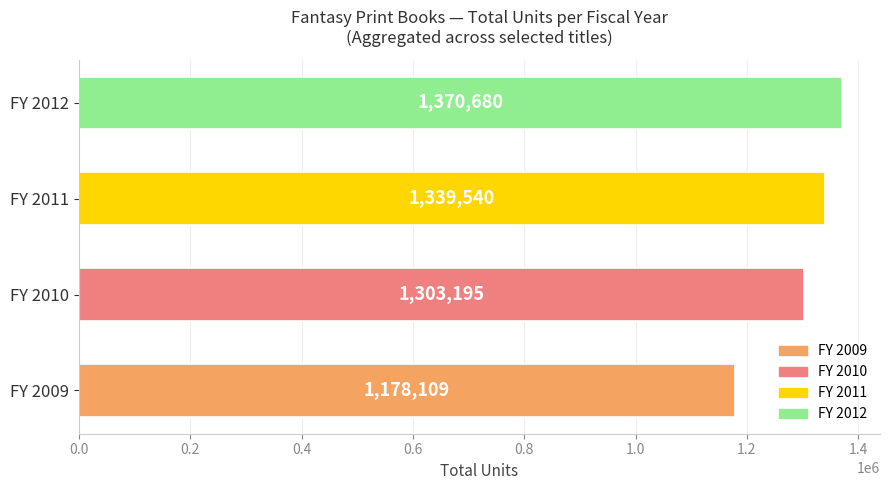

How many distinct data groups are displayed?

1